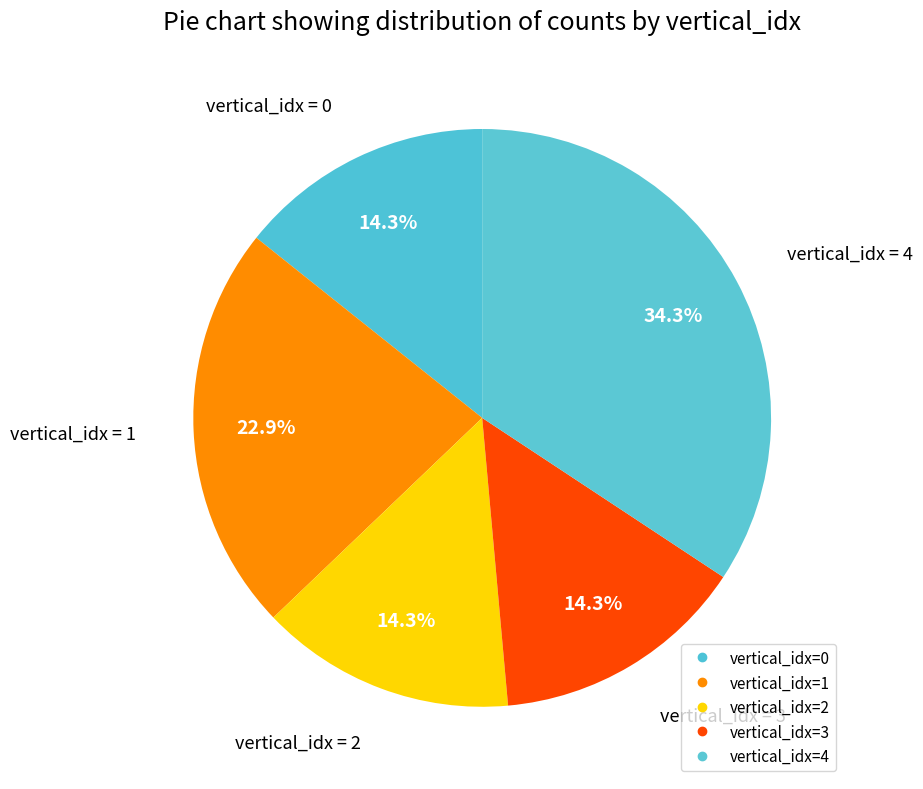

How many segments does this pie chart have?

5